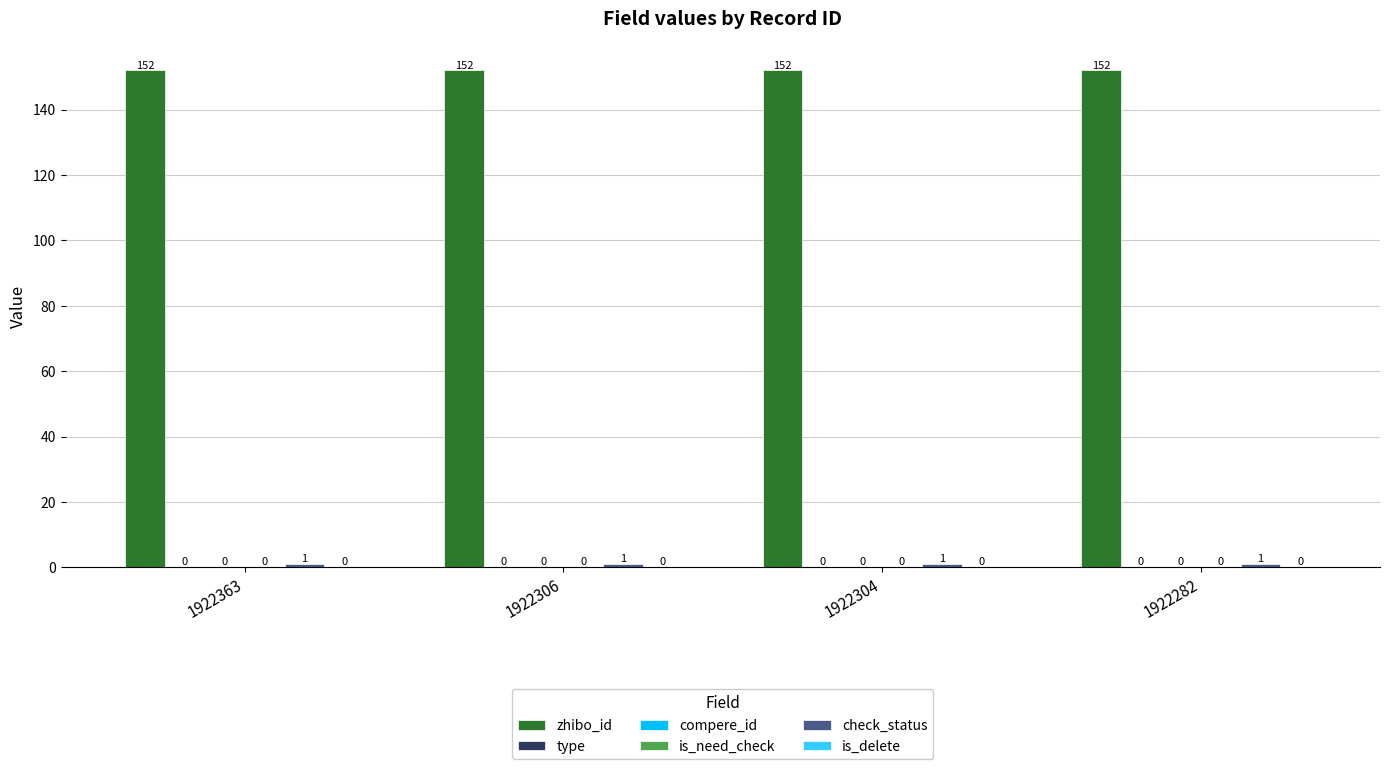

Is the value of zhibo_id at 1922363 greater than the value of is_need_check at 1922282?

Yes